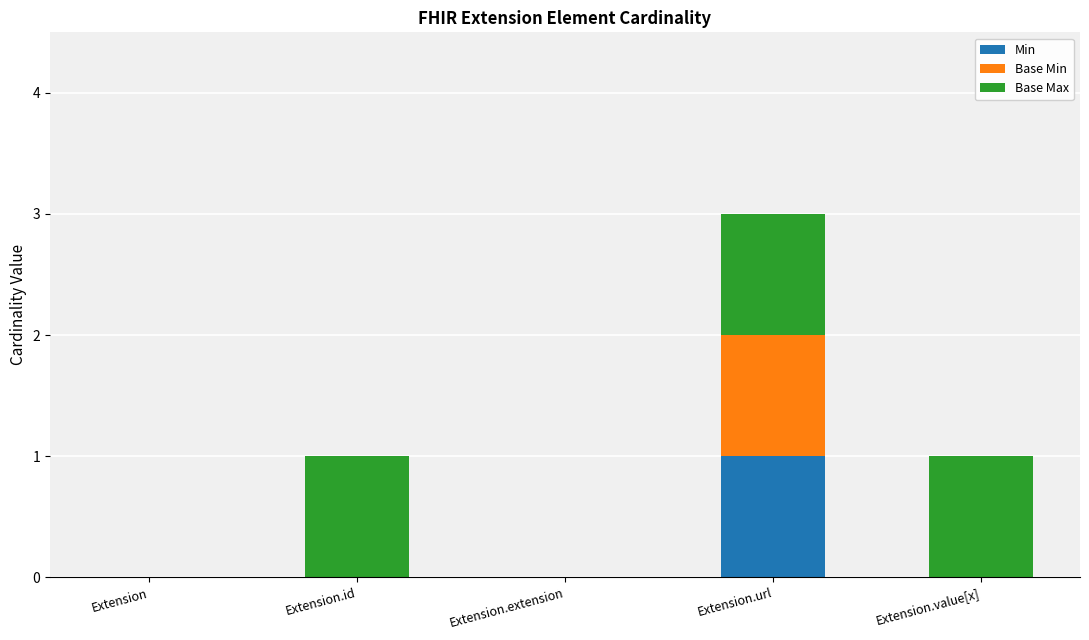

How many data points does each series have?

5